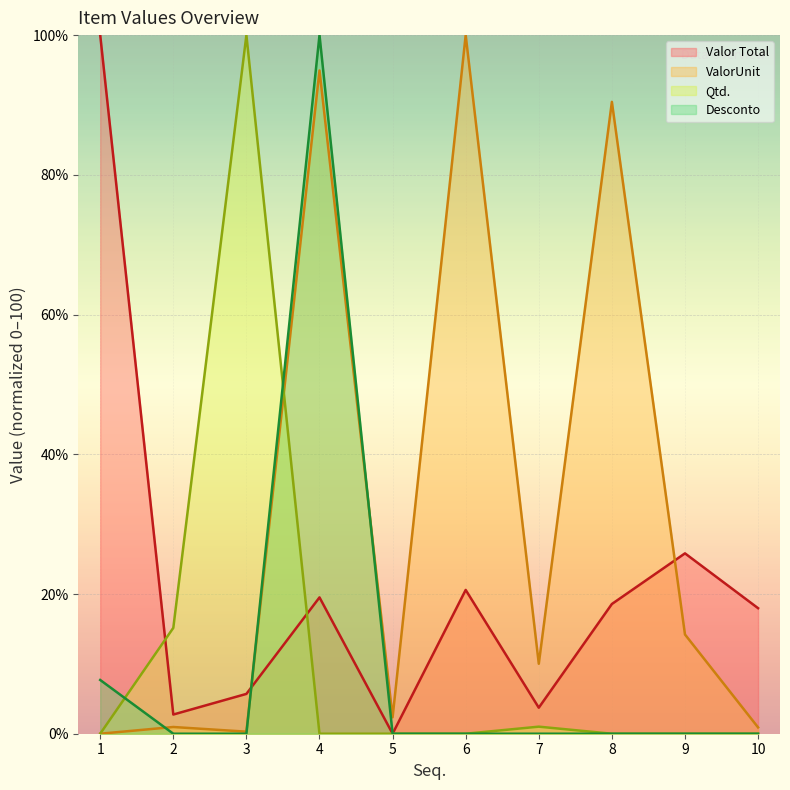

Is it true that ValorUnit equals 64.6 at 6?

False